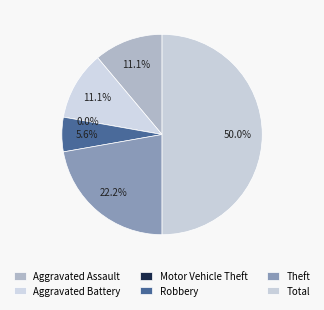

Is it true that Theft is 22% of the pie?

True